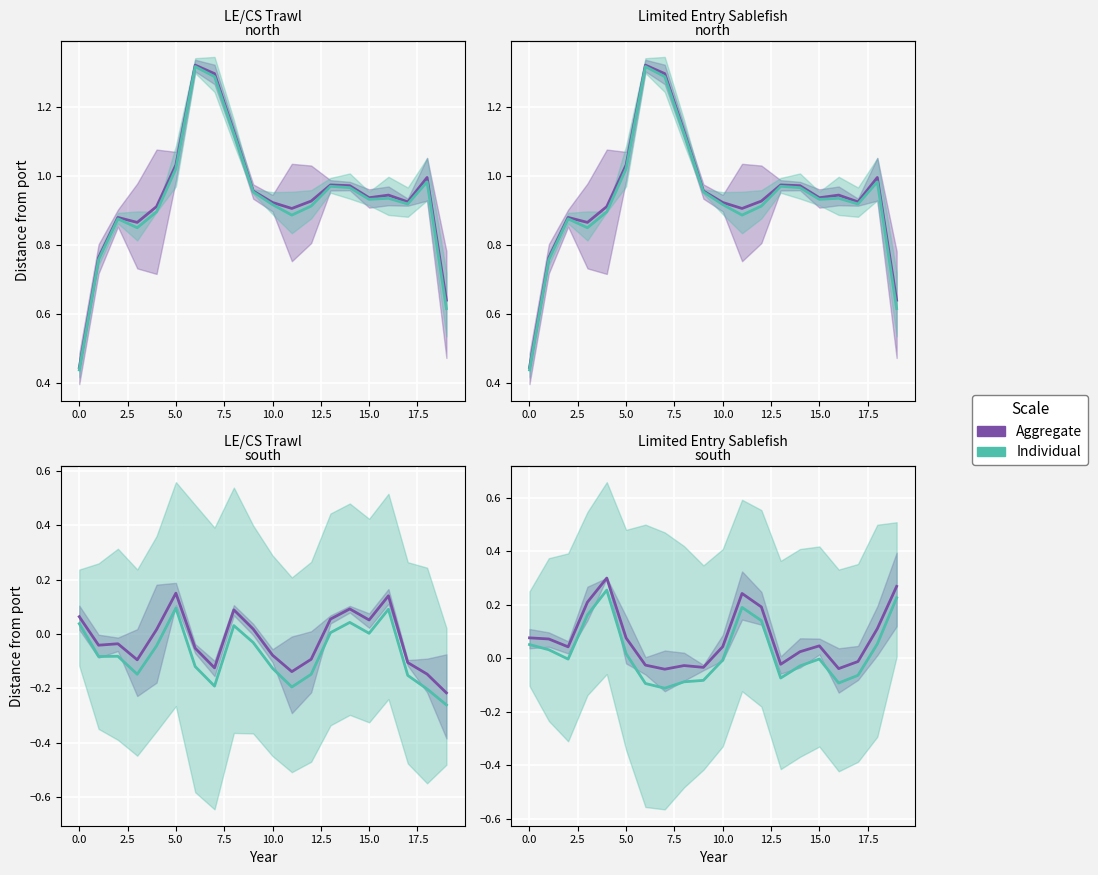

What are all the series names shown in the legend?

Aggregate, Individual